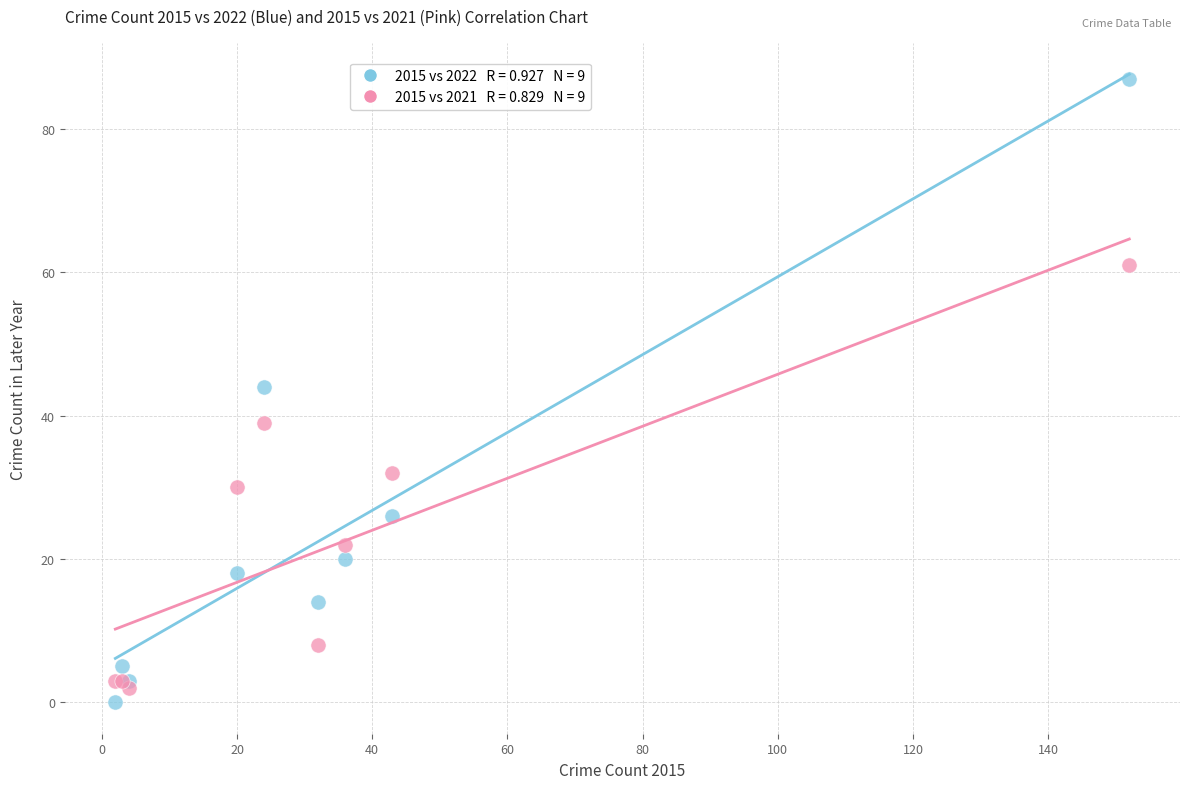

Across all series, what Y value is closest to 43?

44